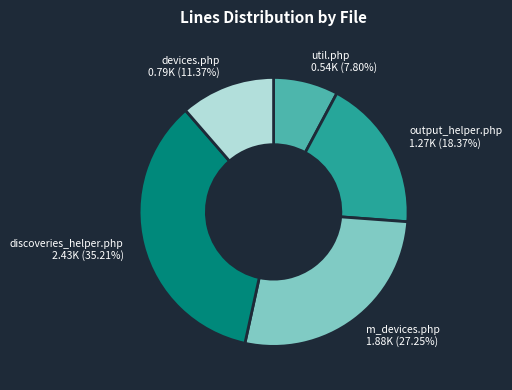

To the nearest percent, what portion does devices.php represent?

11%